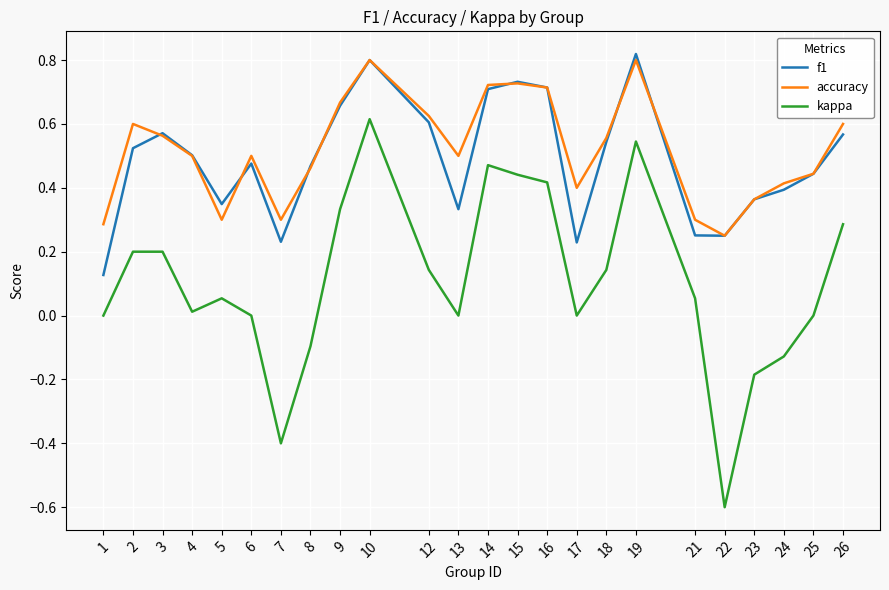

Which series has the widest spread of values?

kappa